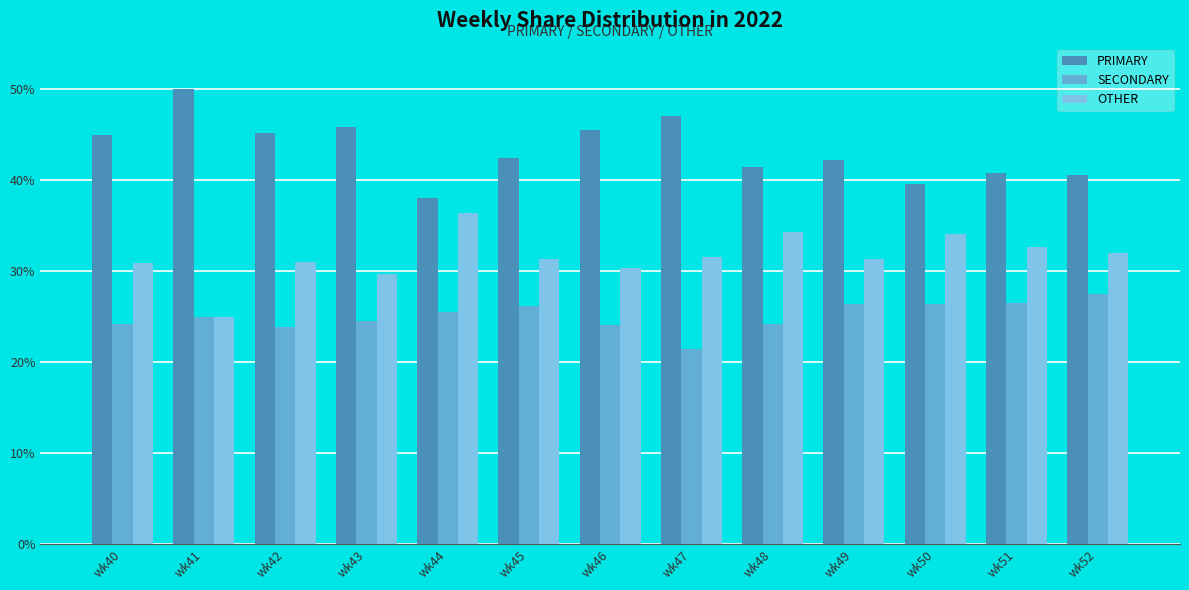

At how many categories does at least one series exceed 23?

13